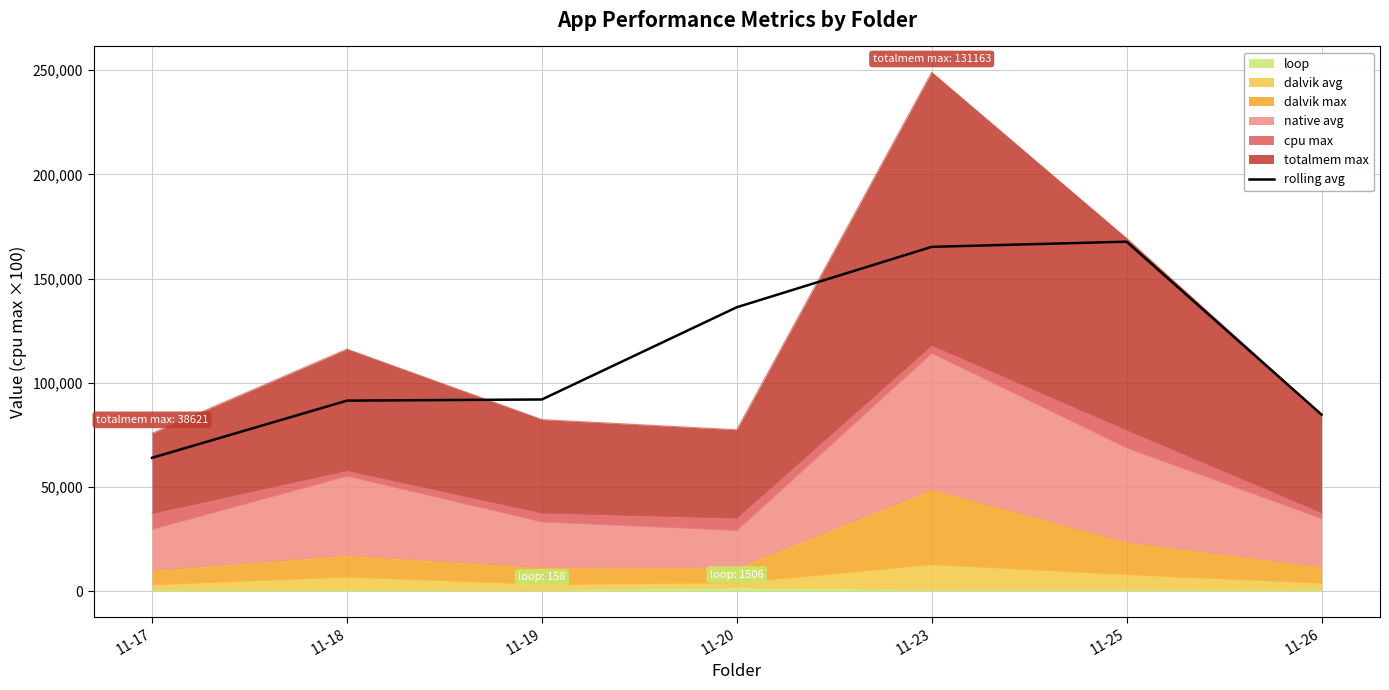

How many lines are shown in the chart?

1